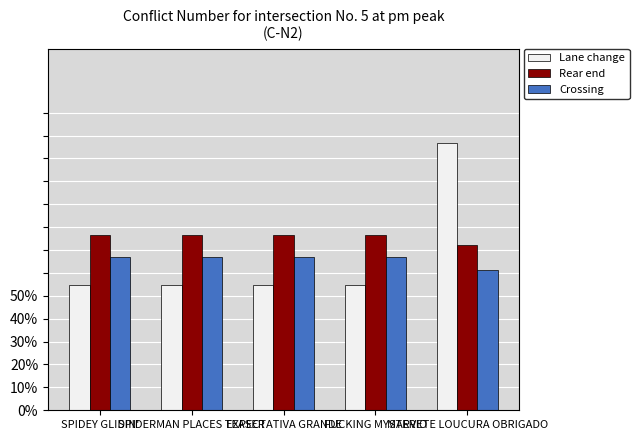

Is it true that Crossing equals 0.7 at FUCKING MYSTERIO?

True